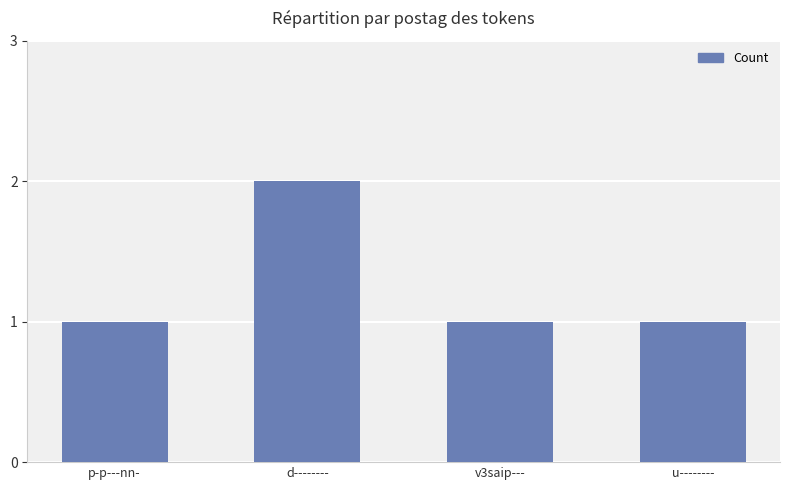

What position from the right is p-p---nn-?

4